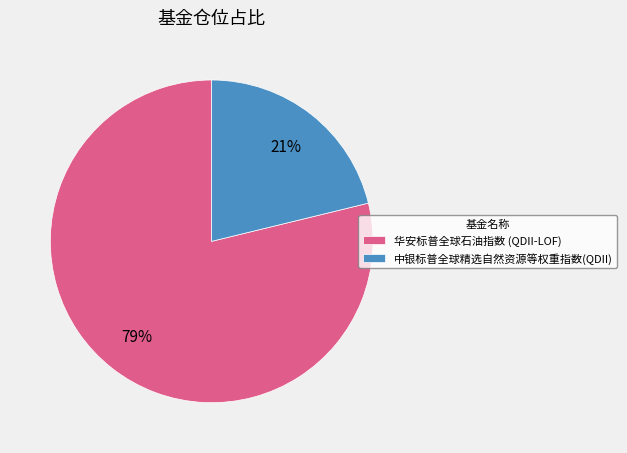

What percentage is the 华安标普全球石油指数 (QDII-LOF) slice, to the nearest percent?

79%